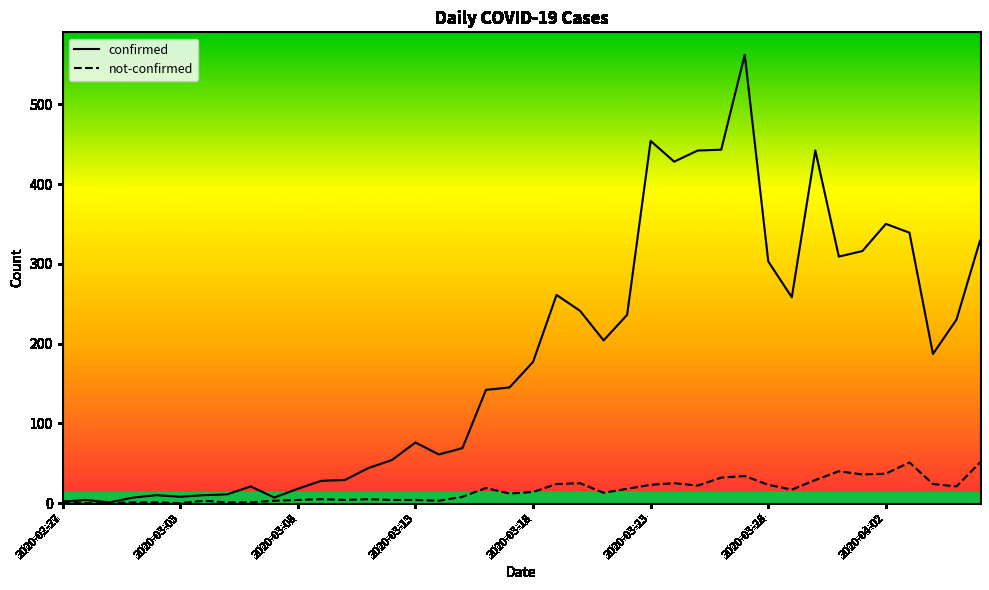

How many lines are shown in the chart?

2